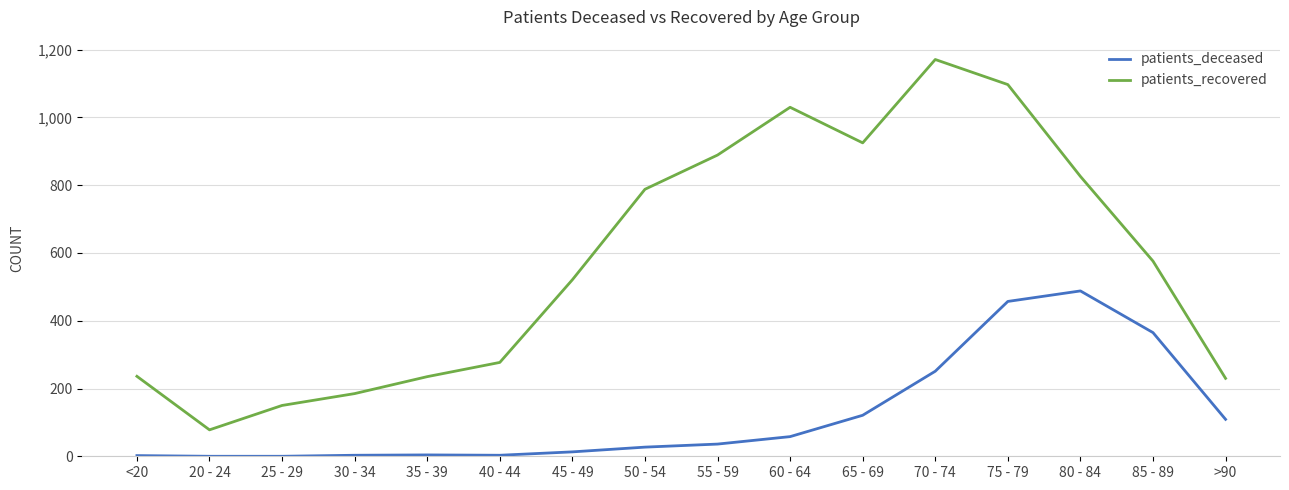

What are all the series names shown in the legend?

patients_deceased, patients_recovered